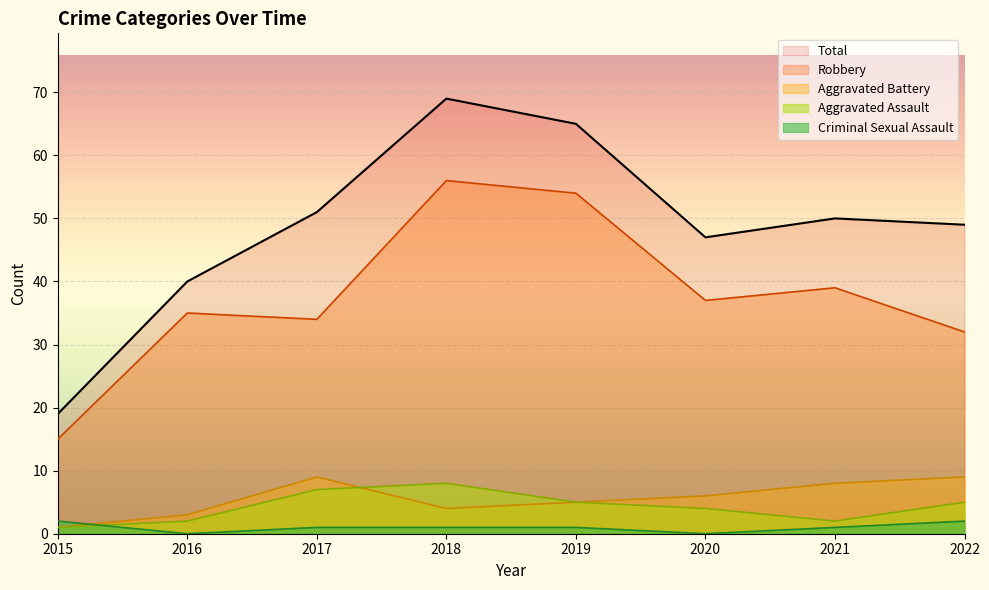

What is the sum of all Aggravated Assault values?

34